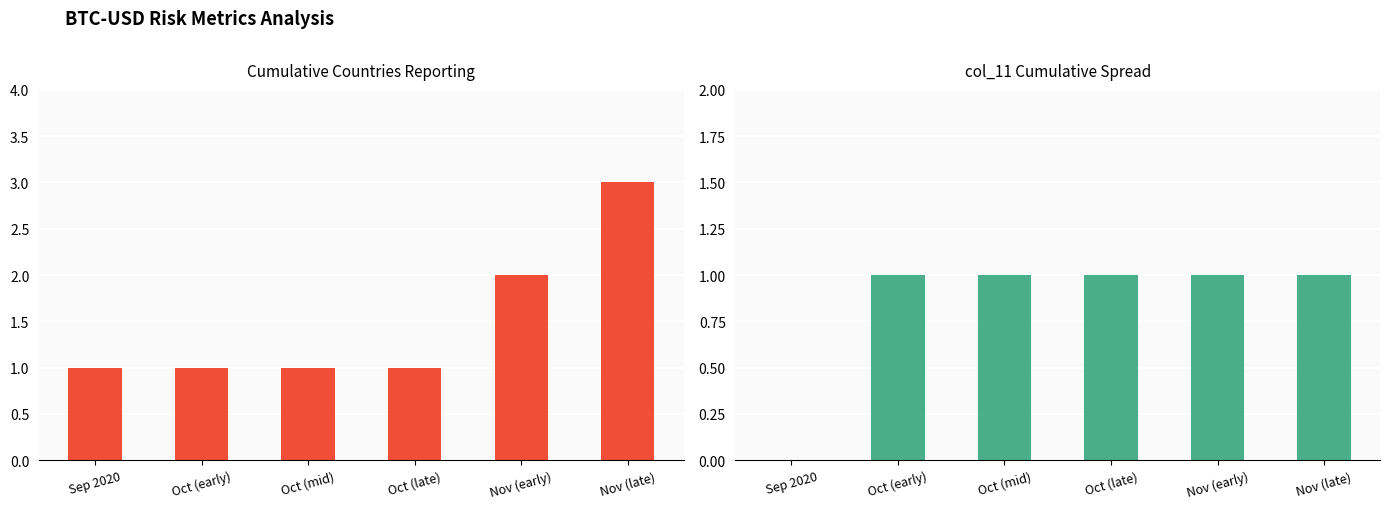

What is the greatest value displayed?

3